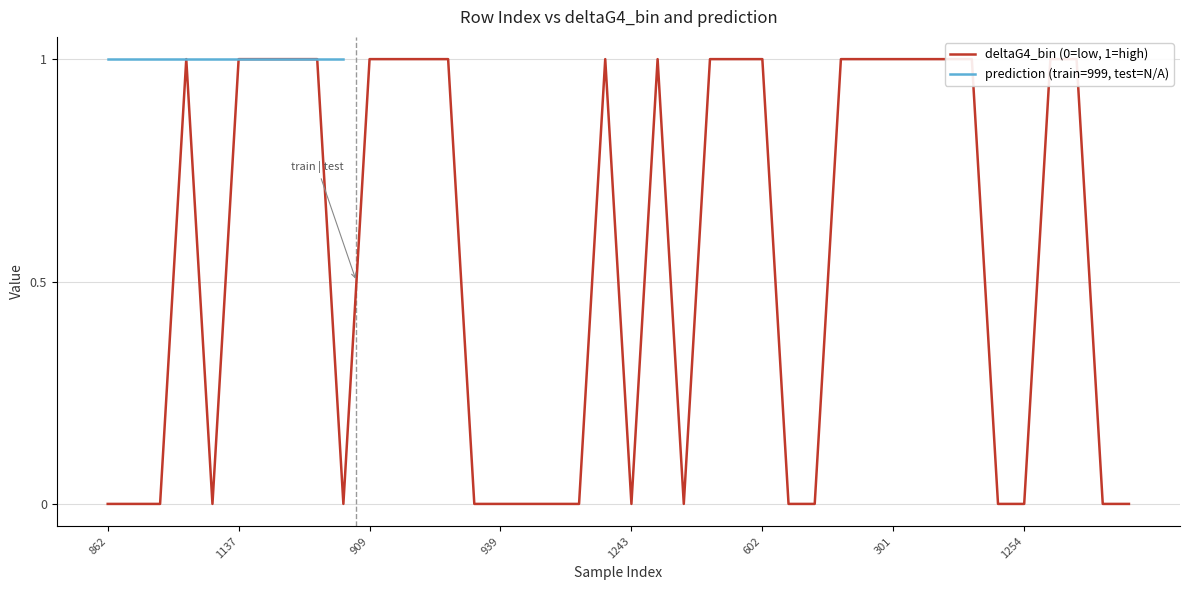

Does the chart have visible grid lines?

Yes